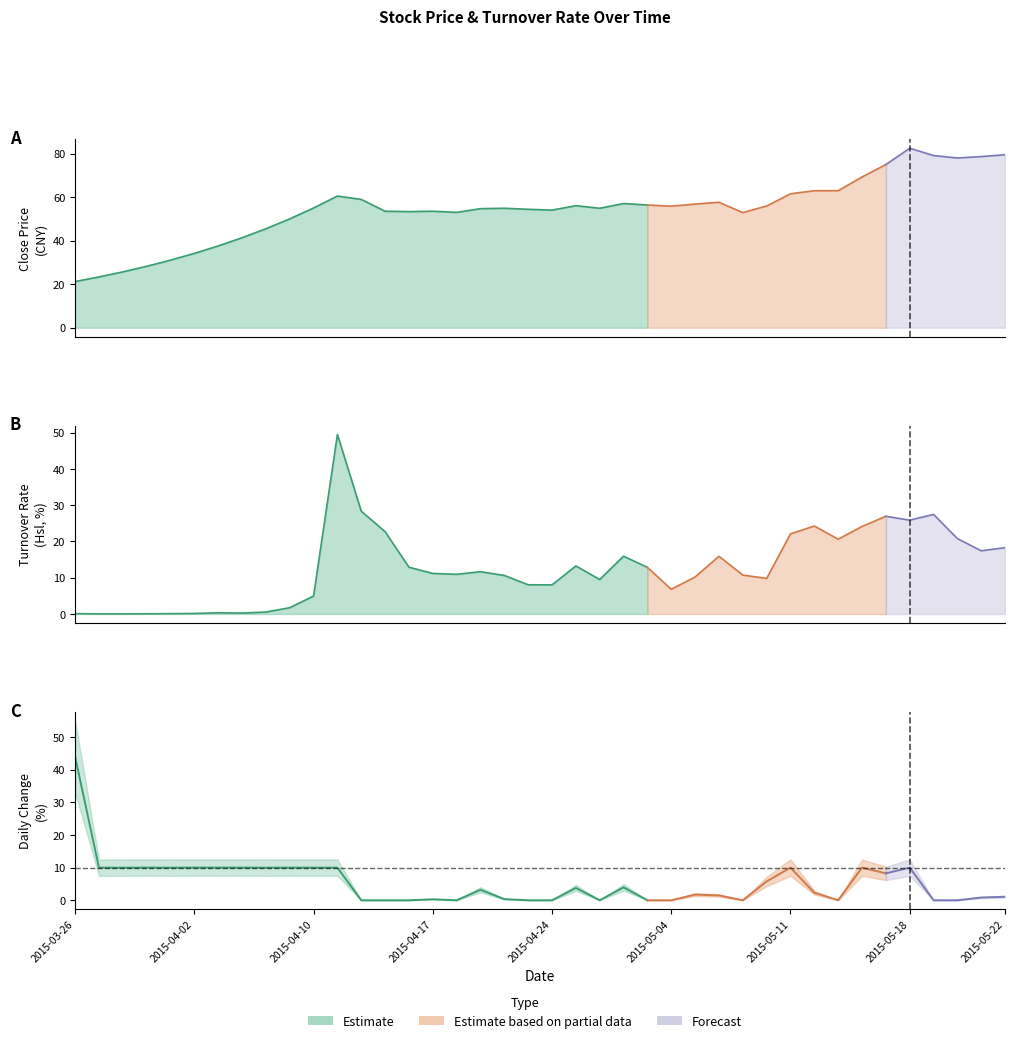

Which has a higher value, 20 or 38?

38